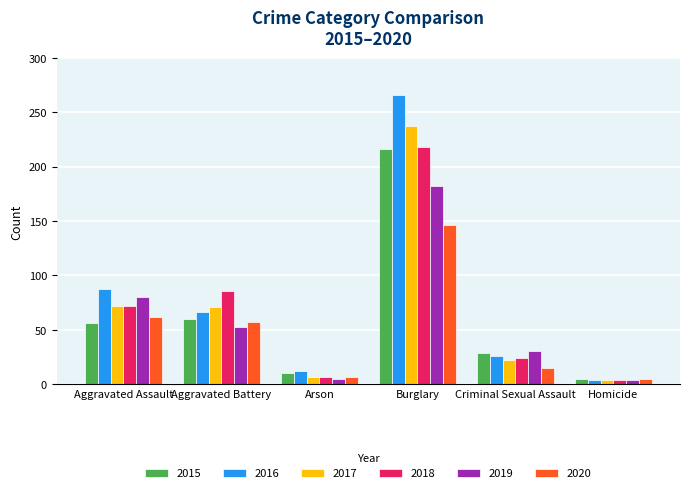

What is the sum of all 2020 values?

292